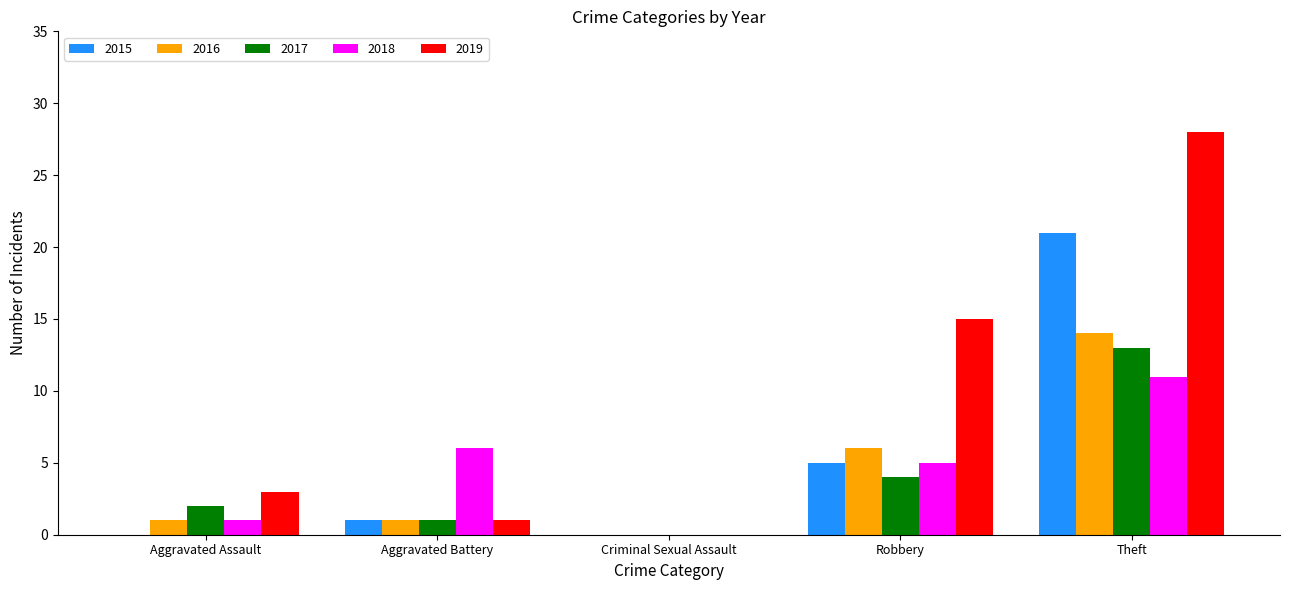

Reading left to right, transcribe all the data shown in this chart.

2015: Aggravated Assault=0	Aggravated Battery=1	Criminal Sexual Assault=0	Robbery=5	Theft=21
2016: Aggravated Assault=1	Aggravated Battery=1	Criminal Sexual Assault=0	Robbery=6	Theft=14
2017: Aggravated Assault=2	Aggravated Battery=1	Criminal Sexual Assault=0	Robbery=4	Theft=13
2018: Aggravated Assault=1	Aggravated Battery=6	Criminal Sexual Assault=0	Robbery=5	Theft=11
2019: Aggravated Assault=3	Aggravated Battery=1	Criminal Sexual Assault=0	Robbery=15	Theft=28